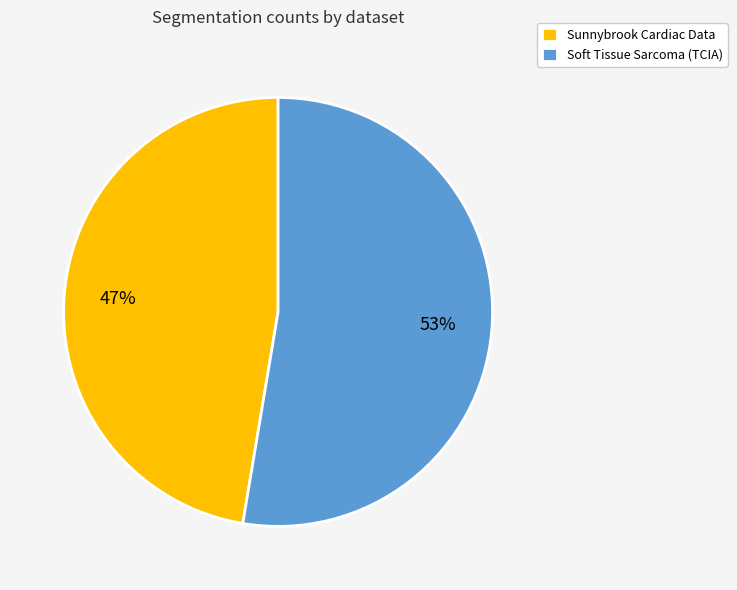

To the nearest percent, what is the combined percentage of Sunnybrook Cardiac Data and Soft Tissue Sarcoma (TCIA)?

100%